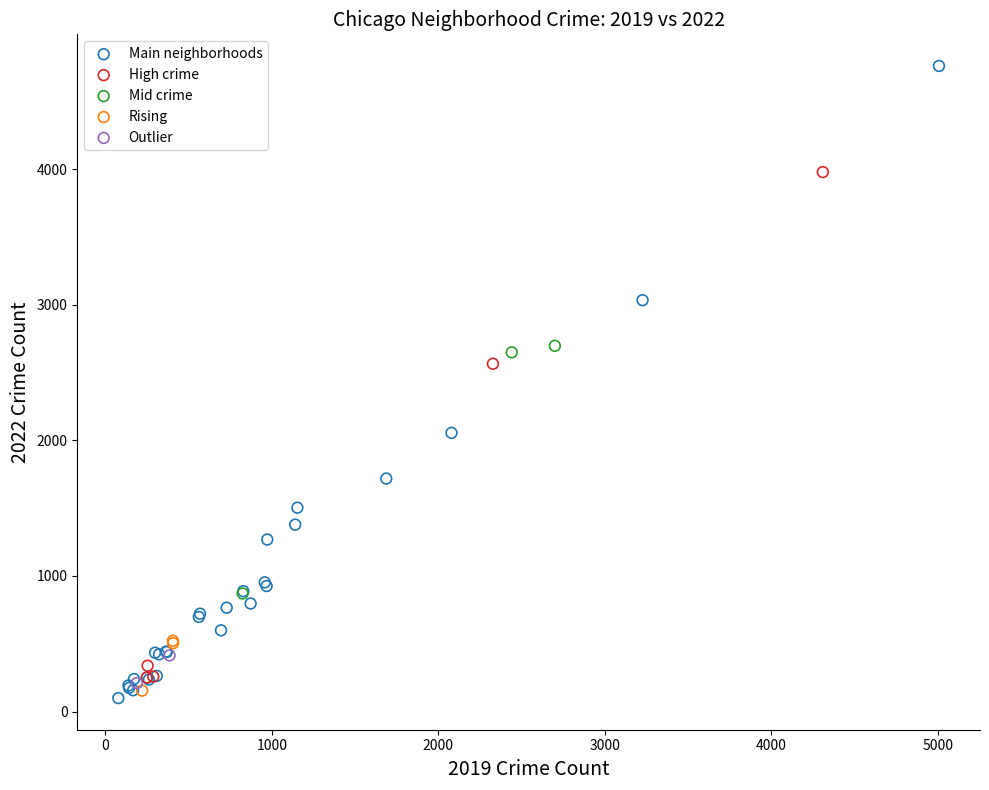

Which series reaches the maximum Y coordinate?

Main neighborhoods